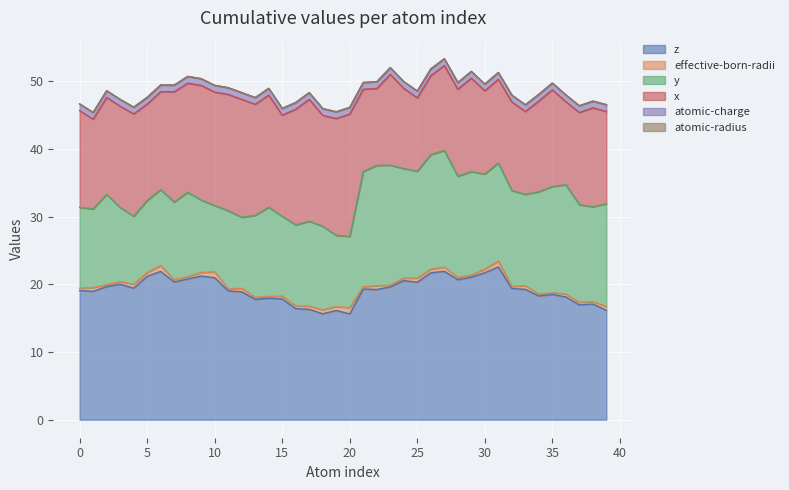

Reading left to right, transcribe all the data shown in this chart.

z: 19.1	19.0	19.7	20.0	19.4	21.2	21.9	20.3	20.8	21.2	21.0	19.0	18.9	17.8	18.0	17.8	16.4	16.3	15.6	16.1	15.6	19.3	19.2	19.6	20.5	20.3	21.7	21.9	20.7	21.1	21.7	22.6	19.4	19.3	18.3	18.5	18.1	17.0	17.1	16.2
effective-born-radii: 0.3	0.6	0.3	0.4	0.6	0.6	0.9	0.3	0.3	0.5	0.9	0.3	0.5	0.3	0.3	0.4	0.4	0.5	0.6	0.6	0.9	0.4	0.6	0.3	0.4	0.6	0.5	0.6	0.3	0.3	0.5	0.9	0.3	0.5	0.3	0.2	0.4	0.4	0.4	0.6
y: 12.0	11.6	13.4	11.0	10.0	10.6	11.2	11.5	12.5	10.7	9.8	11.6	10.5	12.1	13.2	11.8	12.0	12.6	12.3	10.5	10.5	17.0	17.8	17.7	16.2	15.8	16.9	17.2	15.0	15.3	14.1	14.5	14.2	13.5	15.1	15.7	16.1	14.4	14.0	15.2
x: 14.3	13.2	14.3	15.0	15.1	14.2	14.5	16.3	16.1	16.9	16.8	17.2	17.4	16.4	16.6	15.0	17.1	18.0	16.4	17.3	18.1	12.2	11.4	13.4	11.8	10.9	11.7	12.6	12.8	13.8	12.3	12.4	13.1	12.2	13.4	14.3	12.3	13.6	14.6	13.6
atomic-charge: 1.0	1.0	1.0	1.0	1.0	1.0	1.0	1.0	1.0	1.0	1.0	1.0	1.0	1.0	1.0	1.0	1.0	1.0	1.0	1.0	1.0	1.0	1.0	1.0	1.0	1.0	1.0	1.0	1.0	1.0	1.0	1.0	1.0	1.0	1.0	1.0	1.0	1.0	1.0	1.0
atomic-radius: 0.0	0.0	0.0	0.0	0.0	0.0	0.0	0.0	0.0	0.0	0.0	0.0	0.0	0.0	0.0	0.0	0.0	0.0	0.0	0.0	0.0	0.0	0.0	0.0	0.0	0.0	0.0	0.0	0.0	0.0	0.0	0.0	0.0	0.0	0.0	0.0	0.0	0.0	0.0	0.0